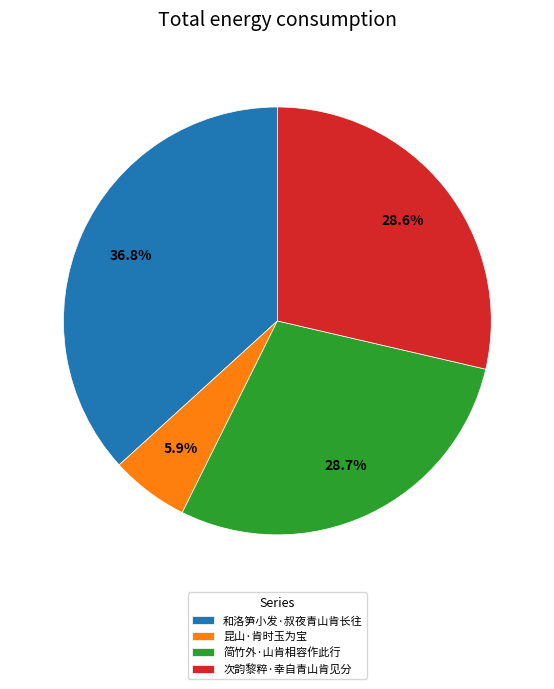

To the nearest percent, what portion does 昆山·肯时玉为宝 represent?

6%